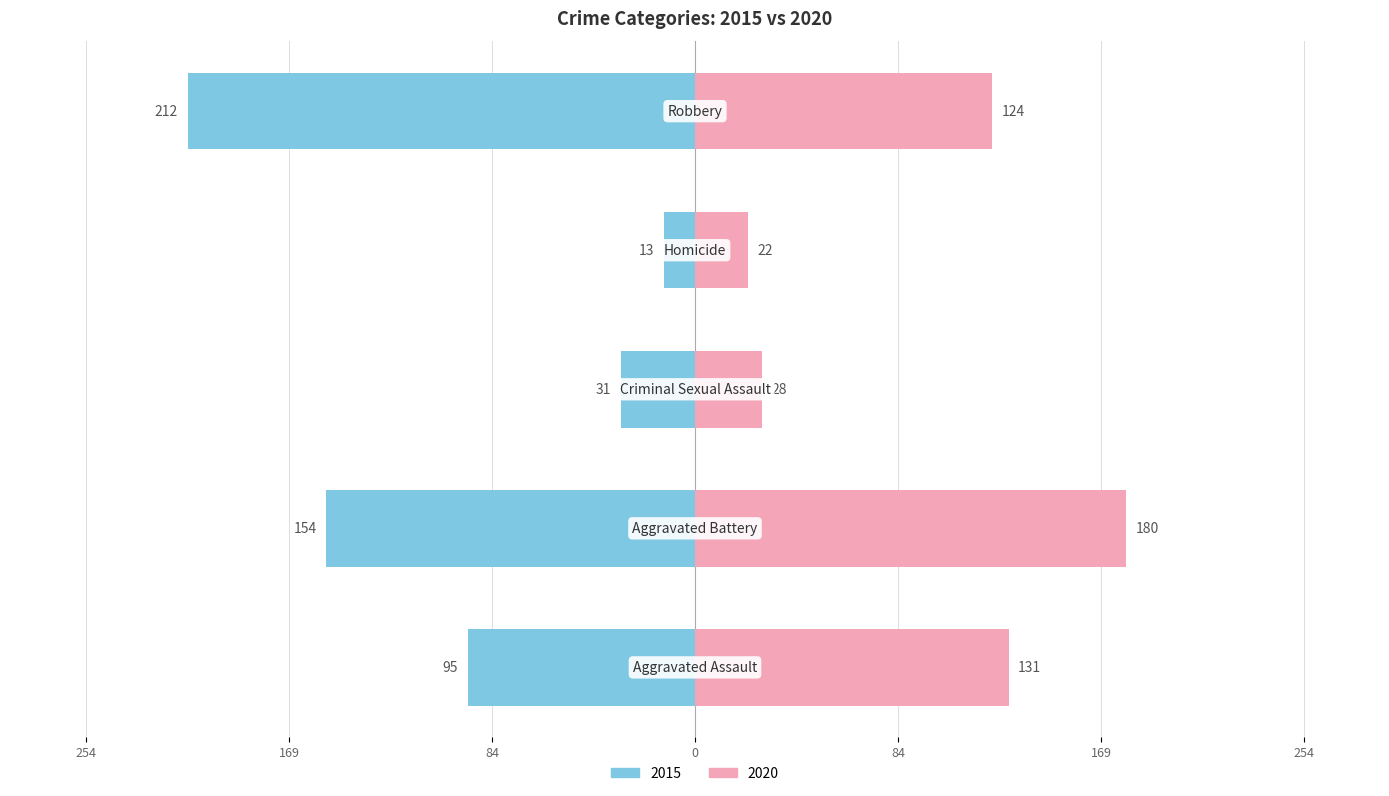

Are the bars grouped side by side (vs. stacked)?

Yes